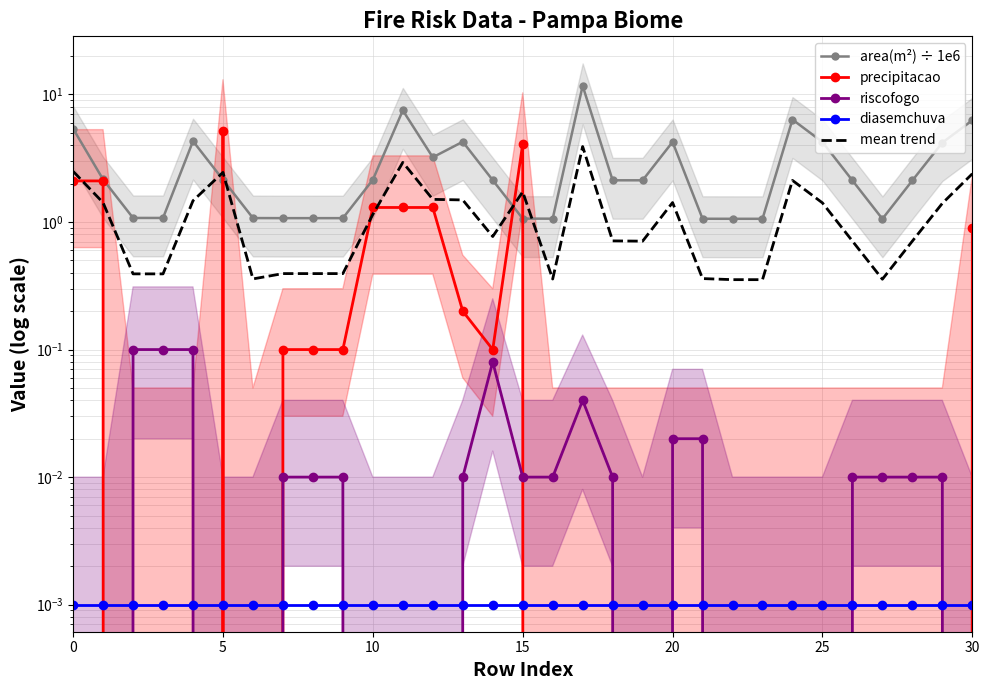

What is the total value across all series at 7?

1.6